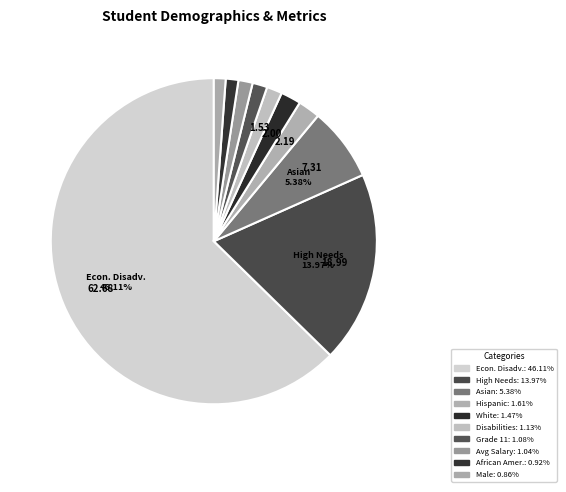

To the nearest percent, what percentage of the pie is African American?

1%